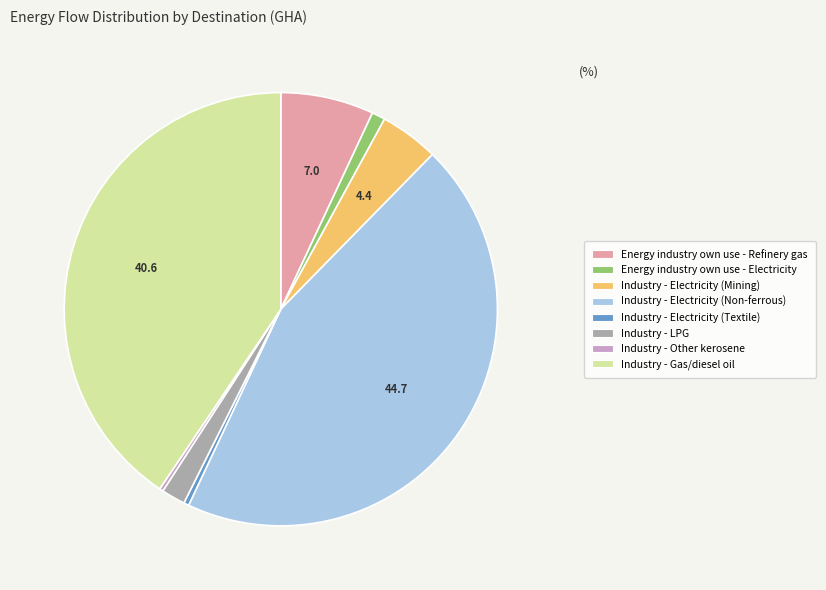

Which slice is the largest?

Industry - Electricity (Non-ferrous)